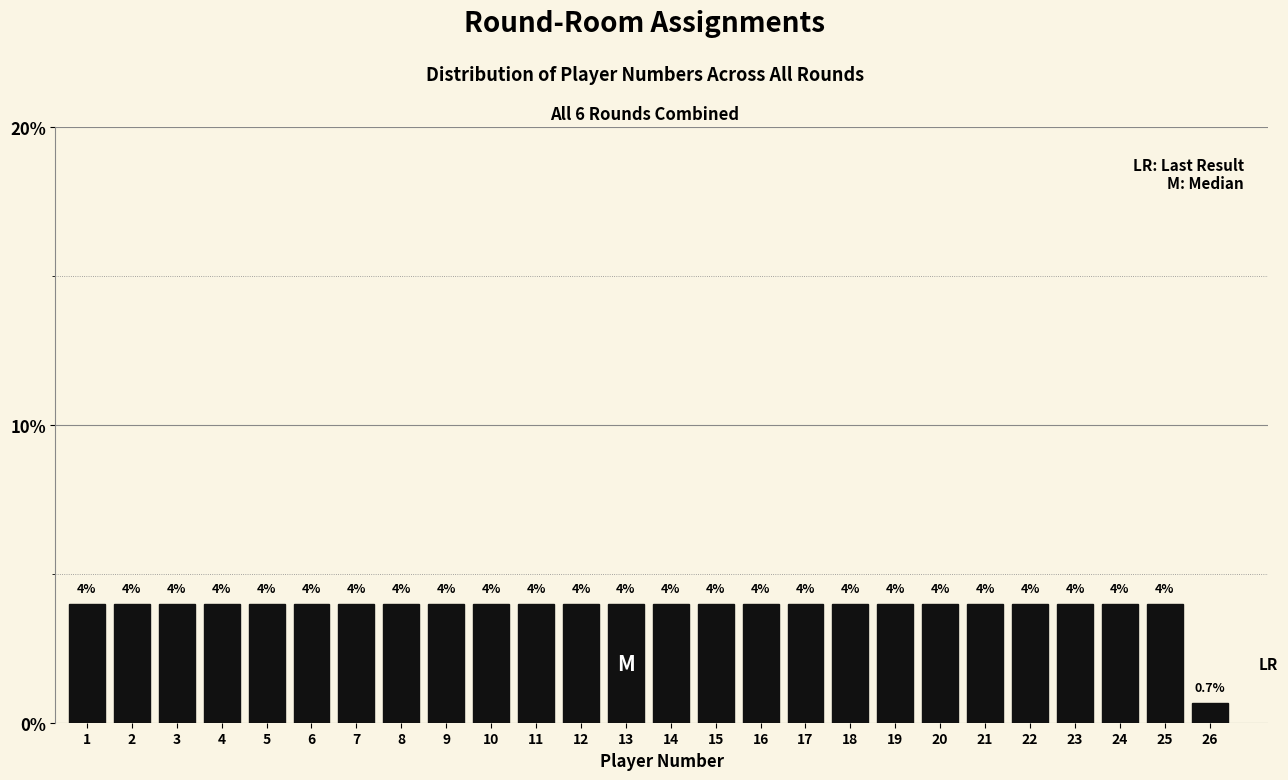

Reading left to right, extract all data points from this chart.

1=4.0	2=4.0	3=4.0	4=4.0	5=4.0	6=4.0	7=4.0	8=4.0	9=4.0	10=4.0	11=4.0	12=4.0	13=4.0	14=4.0	15=4.0	16=4.0	17=4.0	18=4.0	19=4.0	20=4.0	21=4.0	22=4.0	23=4.0	24=4.0	25=4.0	26=0.7